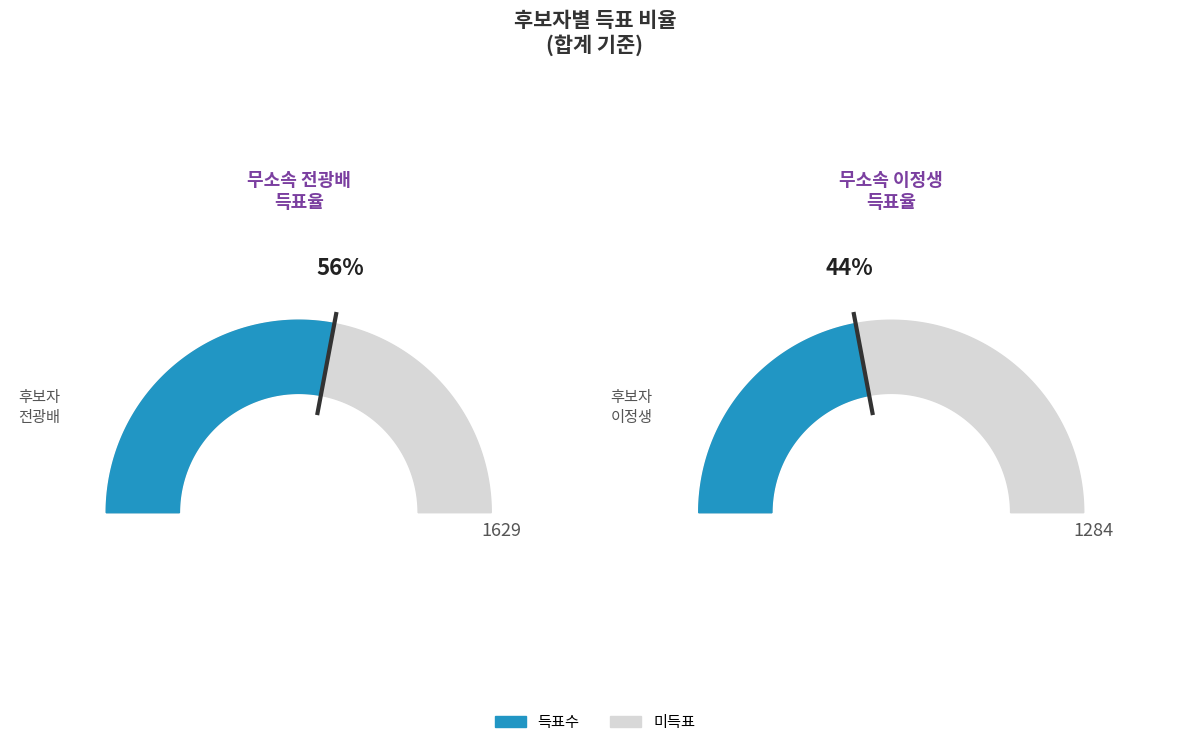

Between 무소속전광배 and 무소속이정생, which series saw the biggest shift?

무소속전광배